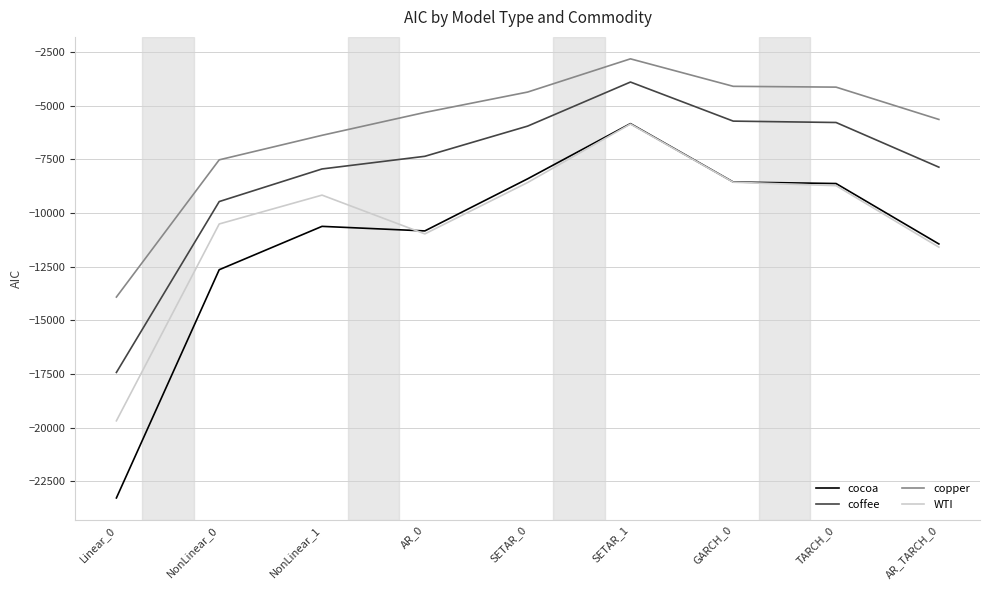

What are all the series names shown in the legend?

cocoa, coffee, copper, WTI